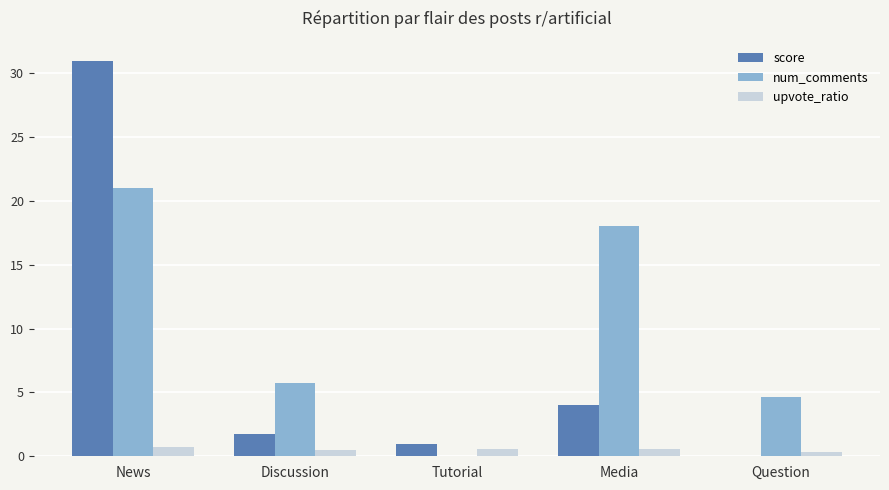

Which series has the largest range (max minus min)?

score